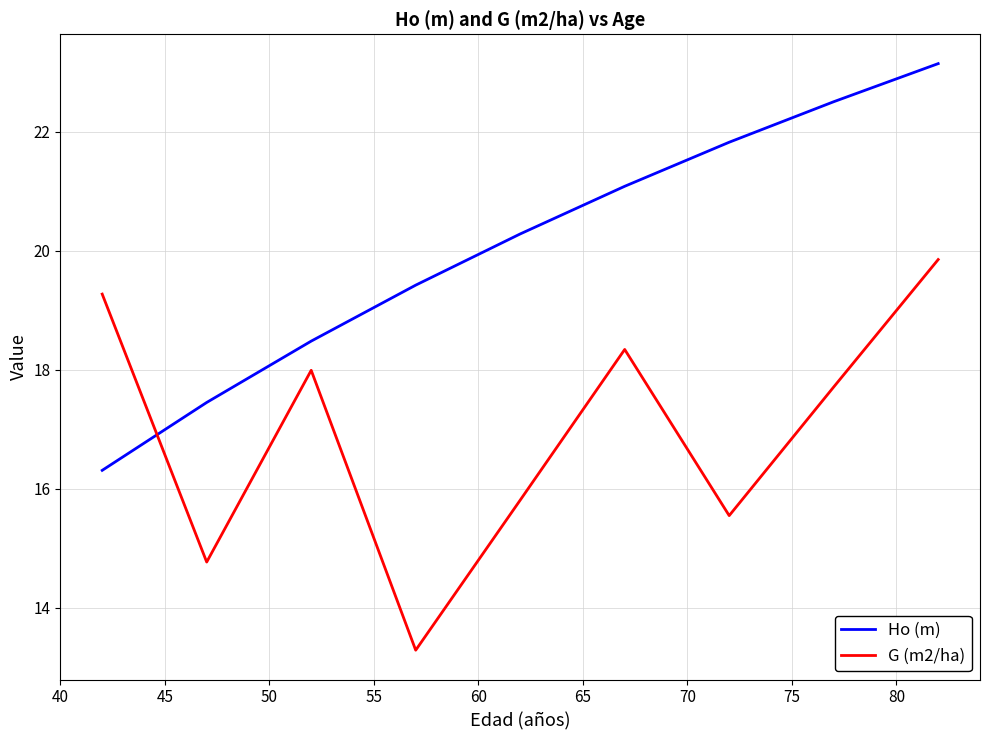

At how many categories does at least one series exceed 19?

7